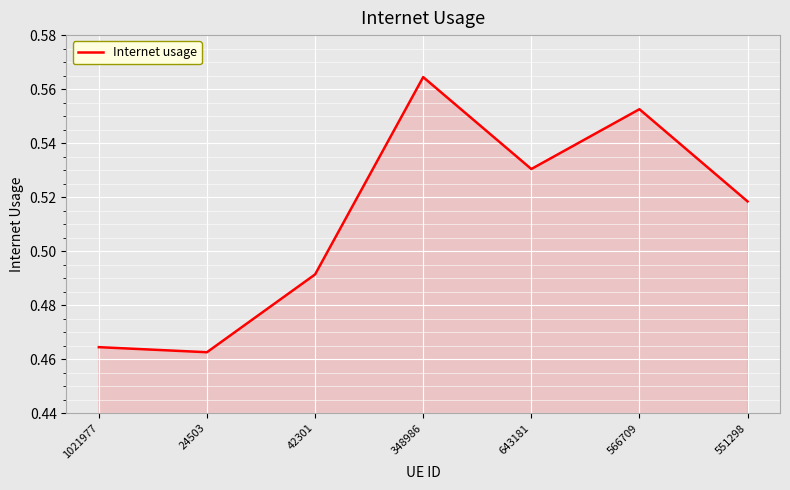

List the labels in order of value, largest first.

348986, 566709, 643181, 551298, 42301, 1021977, 24503